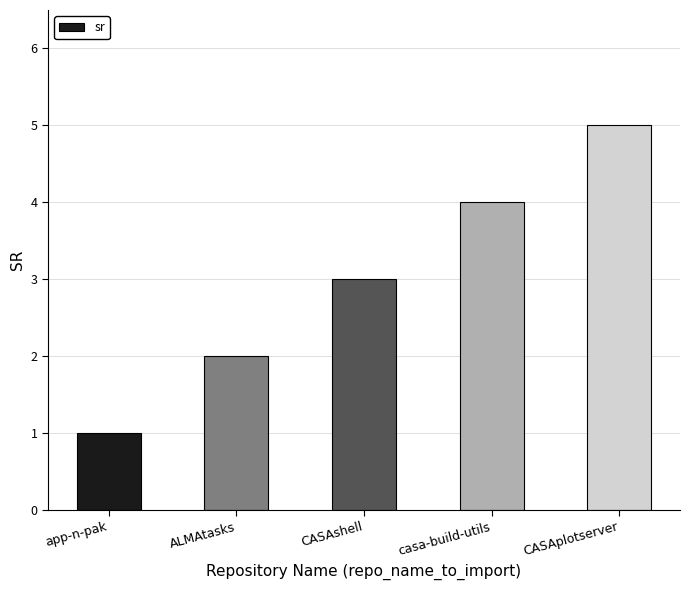

Approximately how many times larger is the value at CASAplotserver compared to app-n-pak?

5.0